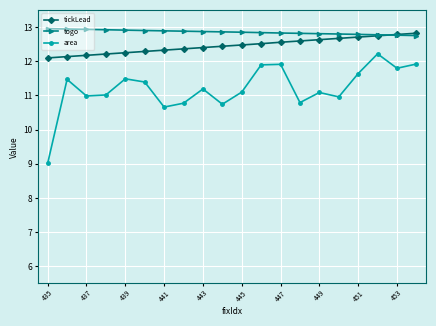

What is the highest value of the tickLead series?

12.8